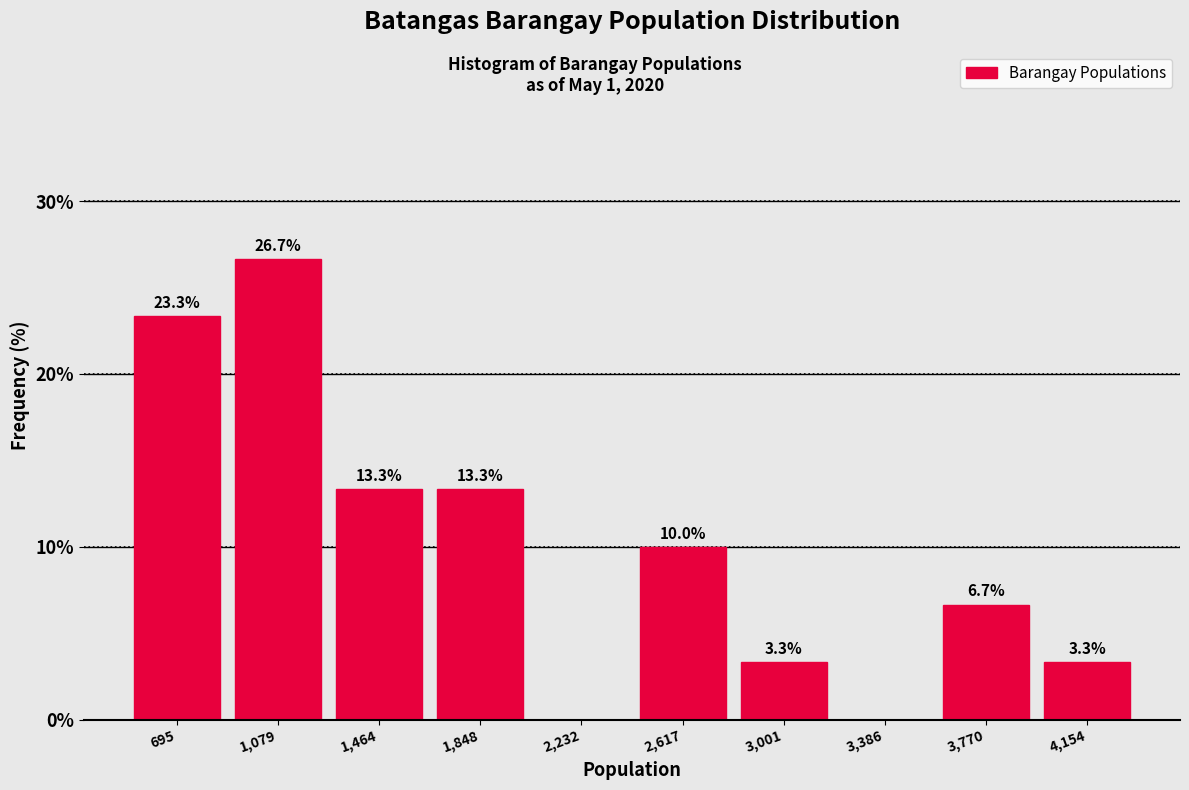

Which range on the x-axis has the tallest bar?

900 to 1250